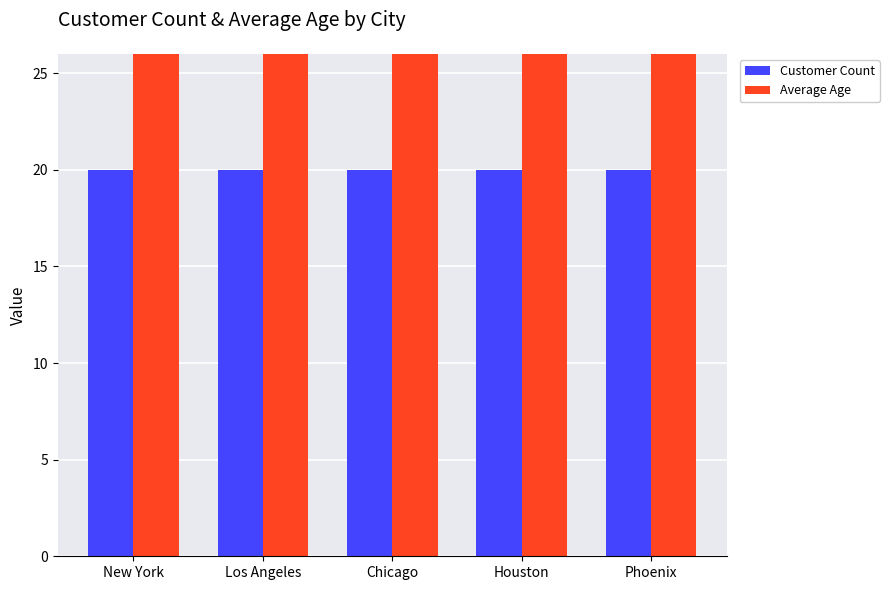

Does the chart contain stacked bars?

No